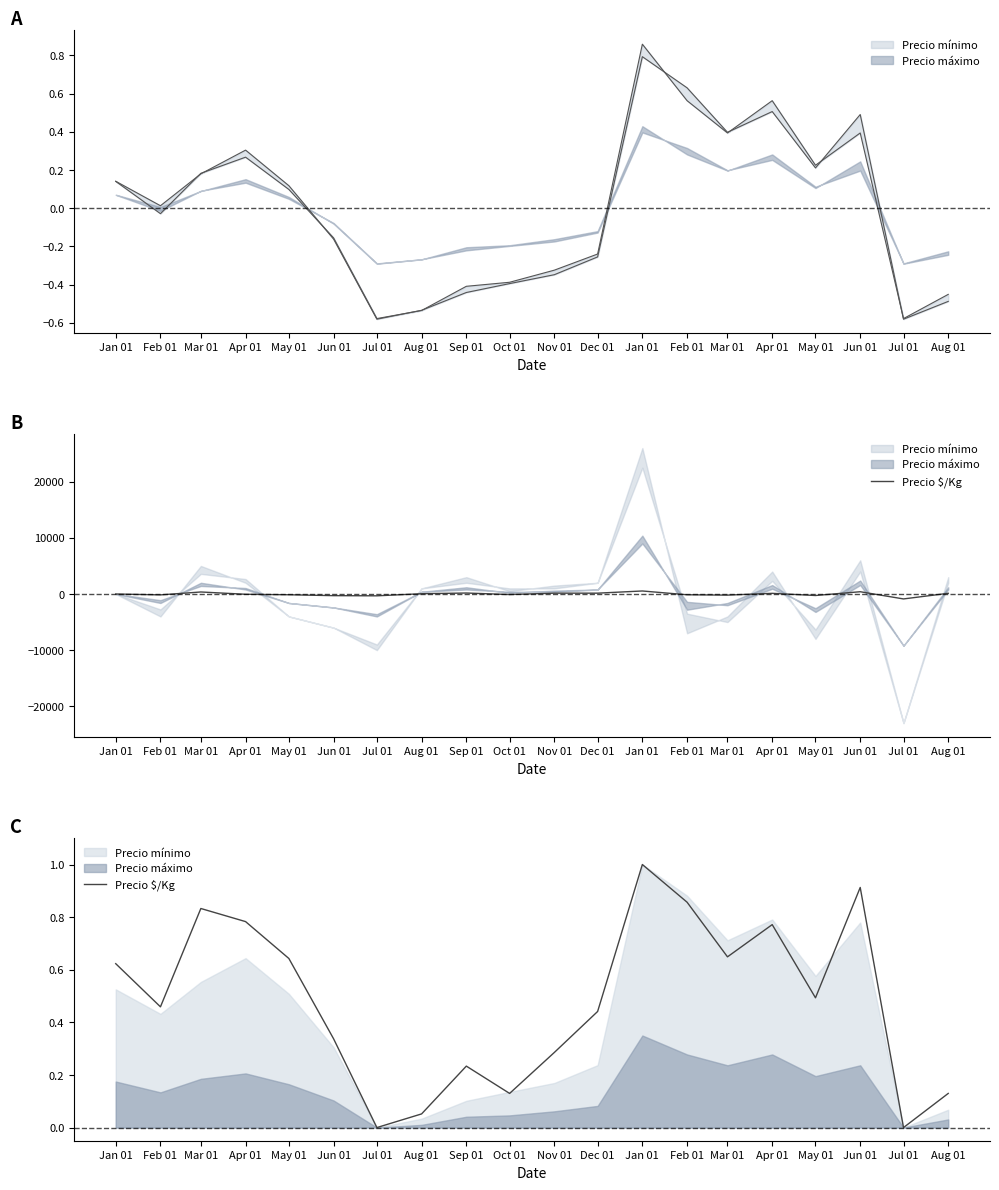

Count the number of values greater than 0.

18